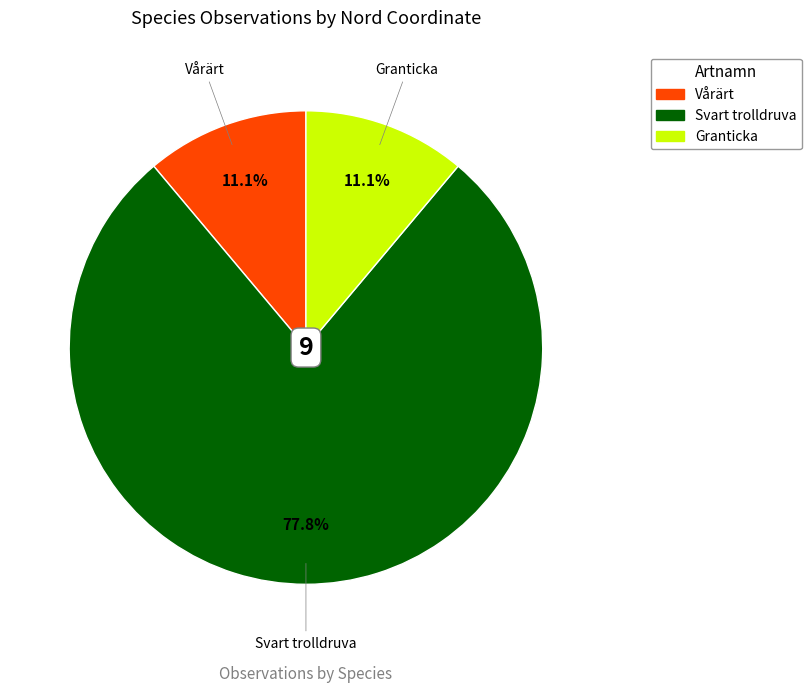

Is there a majority slice in this chart?

Yes